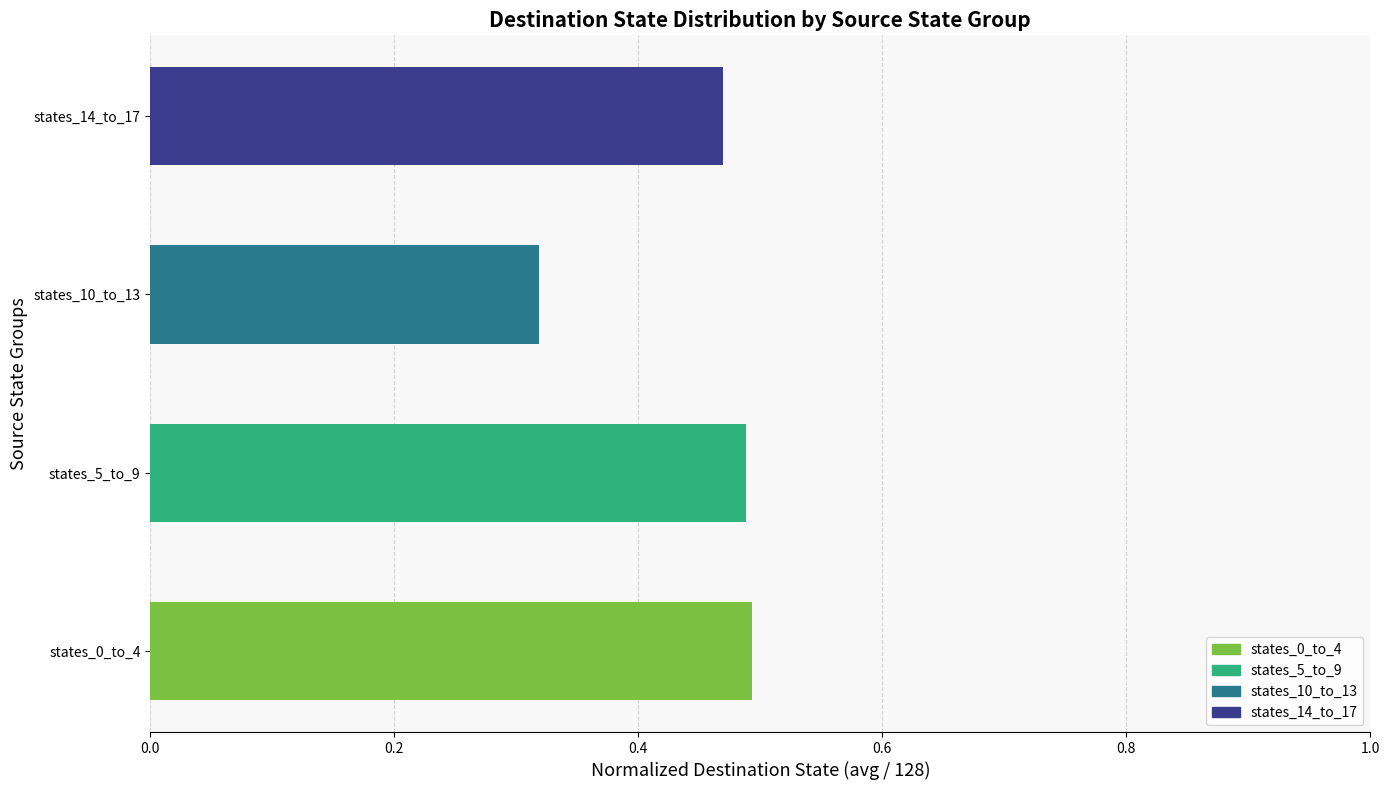

What is the average value?

0.4